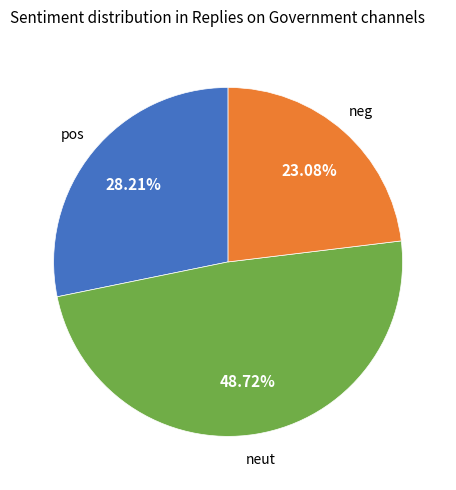

To the nearest percent, what is the average slice percentage?

33%